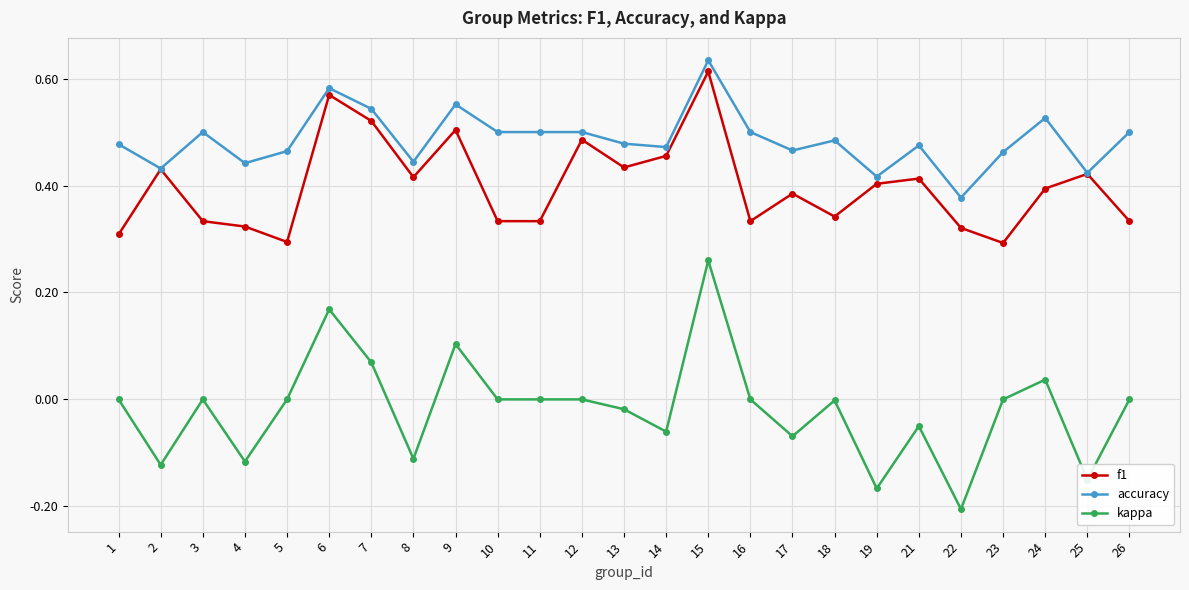

True or false: kappa and f1 cross at least once.

False